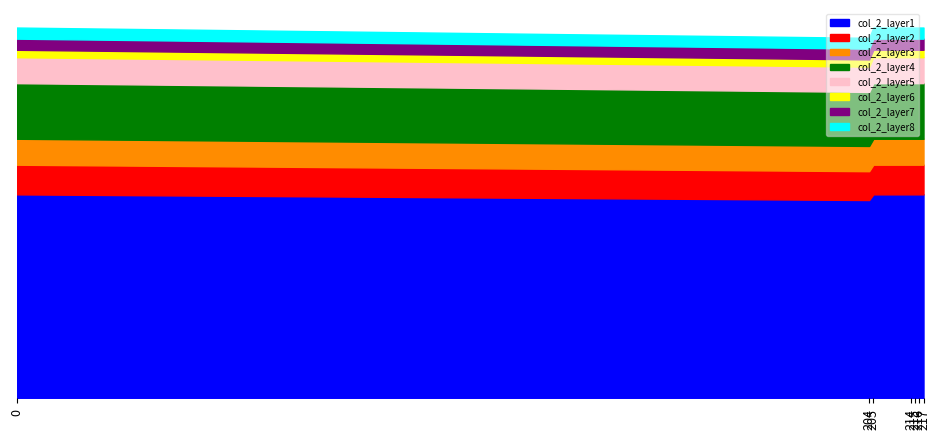

Between 217 and 0, which is larger?

217